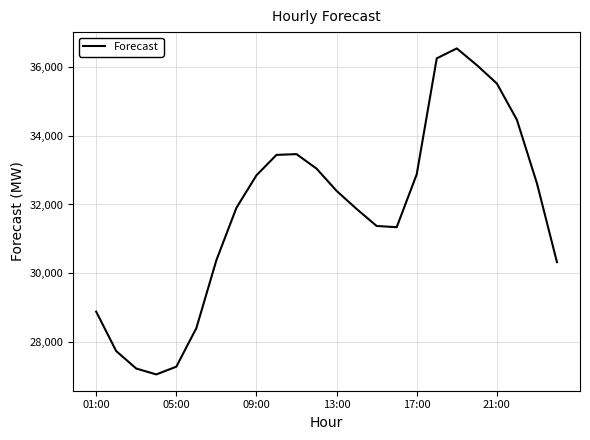

What is the minimum value shown in the chart?

27053.3